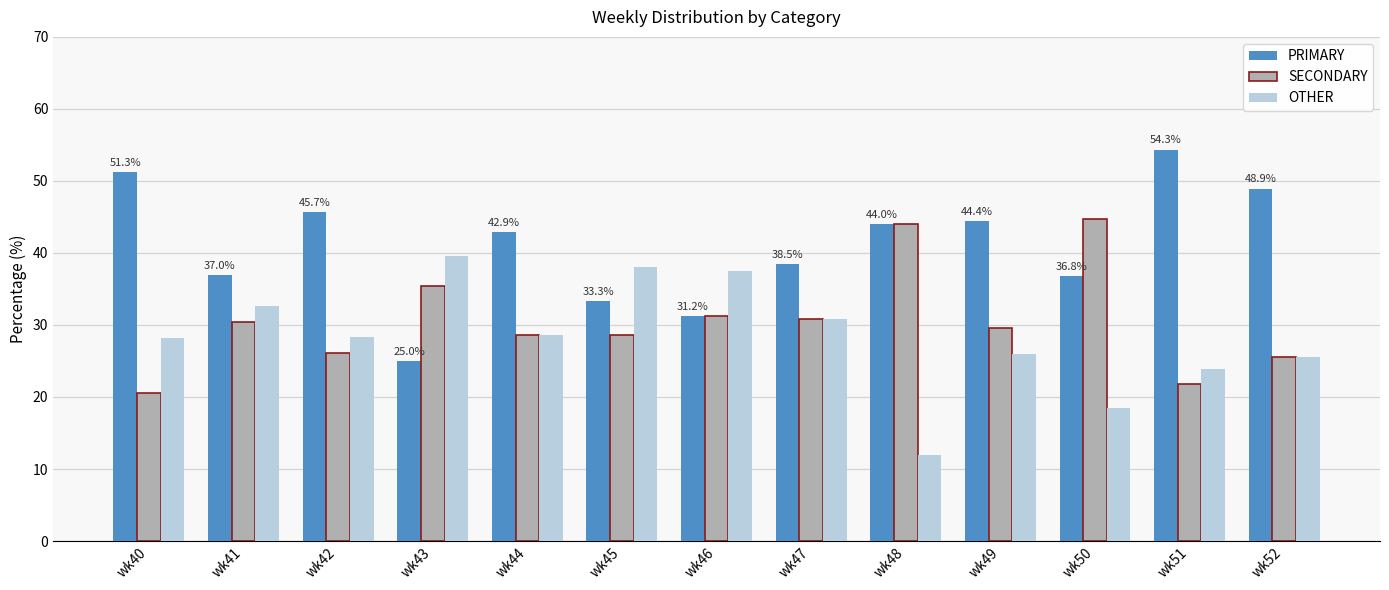

Which series has the largest total across all categories?

PRIMARY